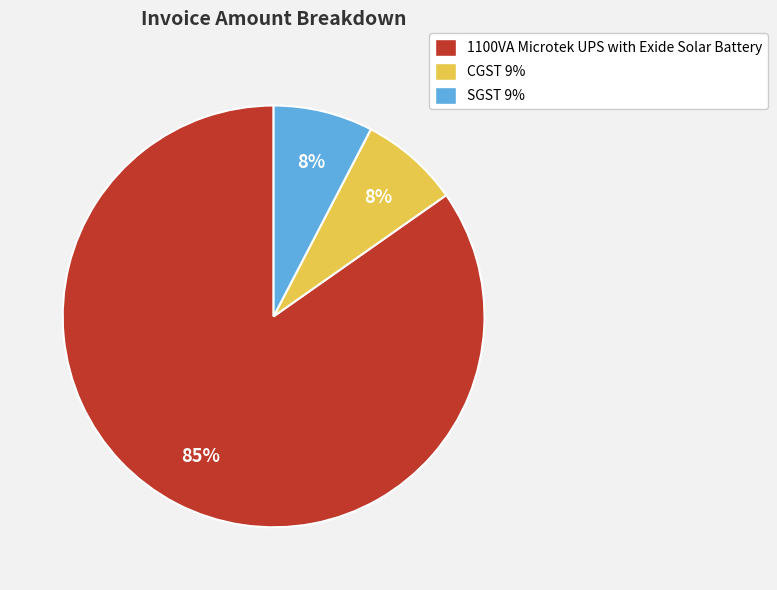

Is CGST 9% the majority of the pie?

No